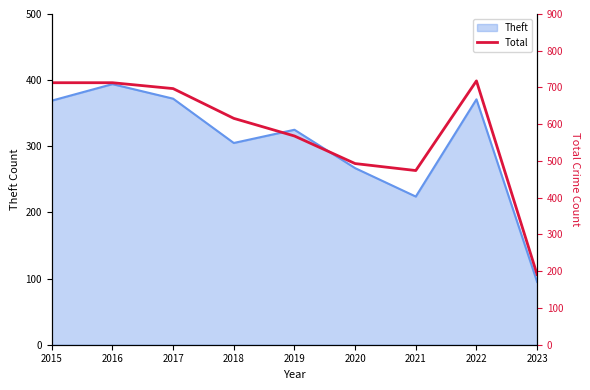

What is the greatest value displayed?

718